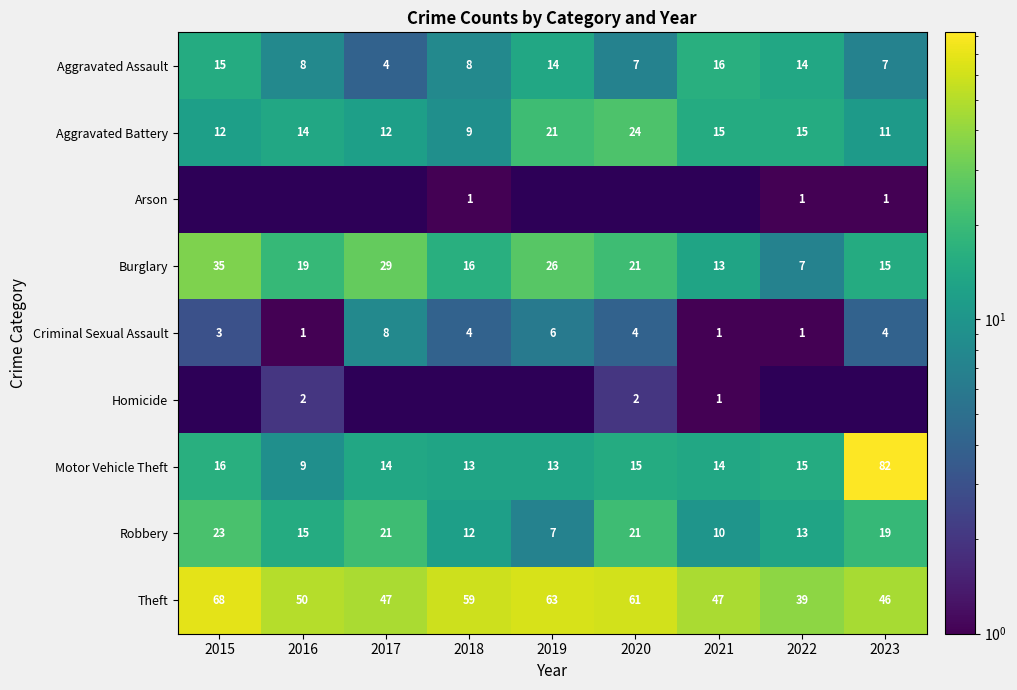

What is the difference between the maximum and minimum values in the Aggravated Assault series?

12